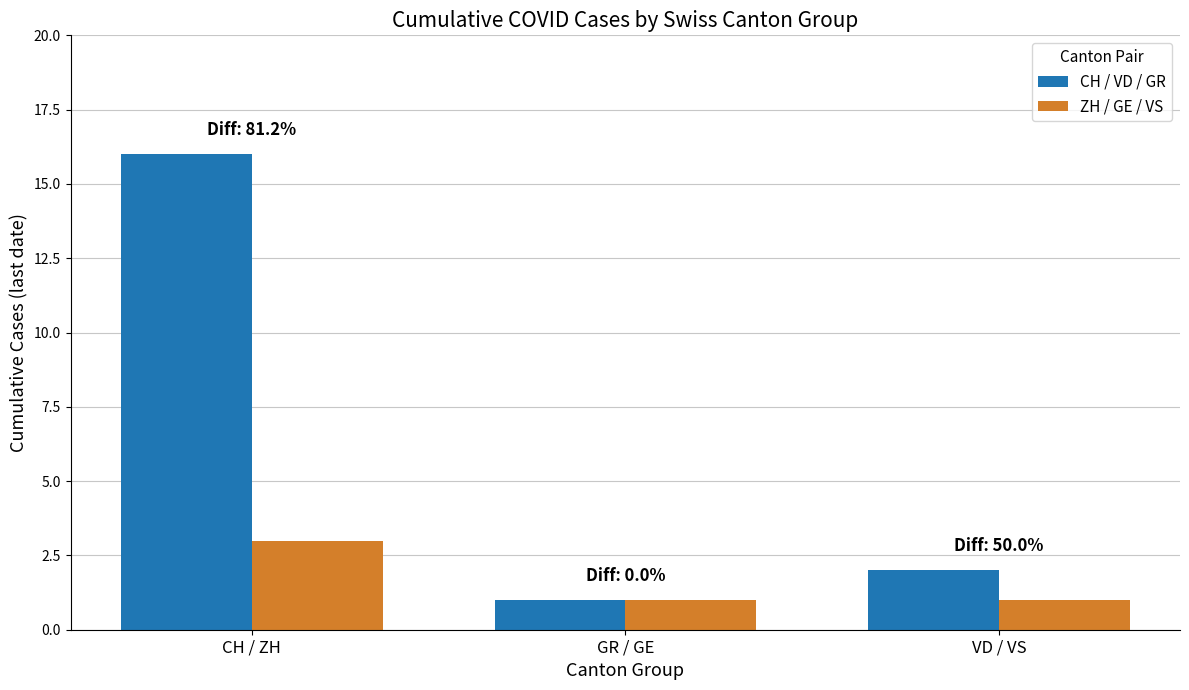

What is the value of the CH / VD / GR bar at the 3rd from the left?

2